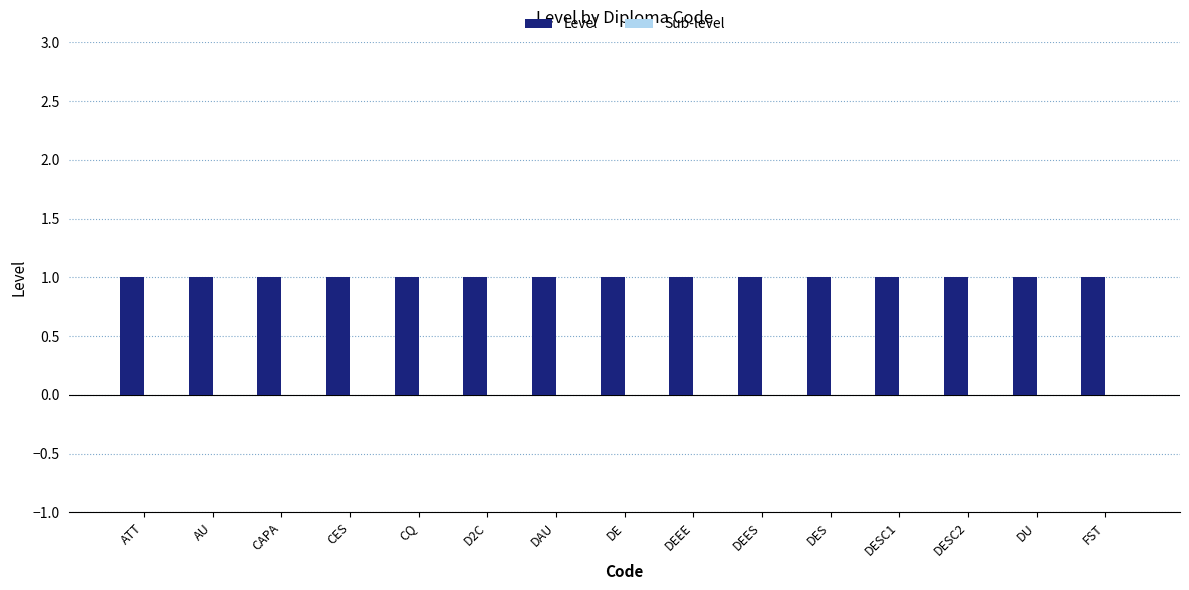

Rank the series by their maximum value, from lowest to highest.

Sub-level, Level